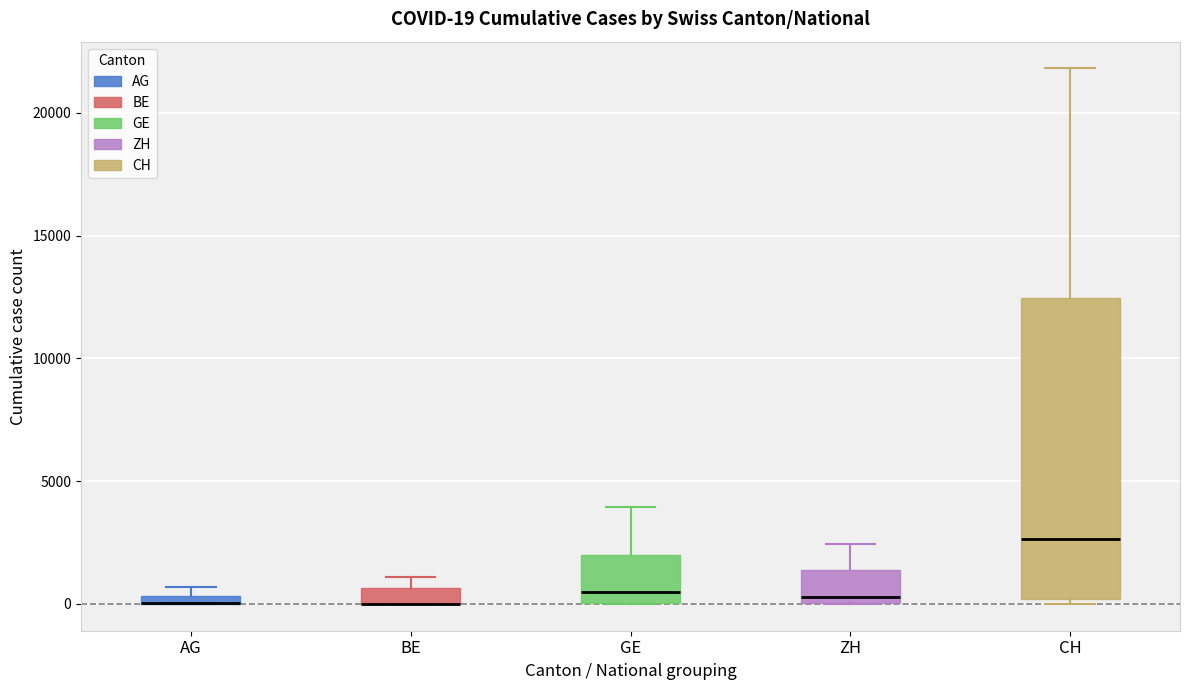

Which box is the tallest, from its lower edge to its upper edge?

CH